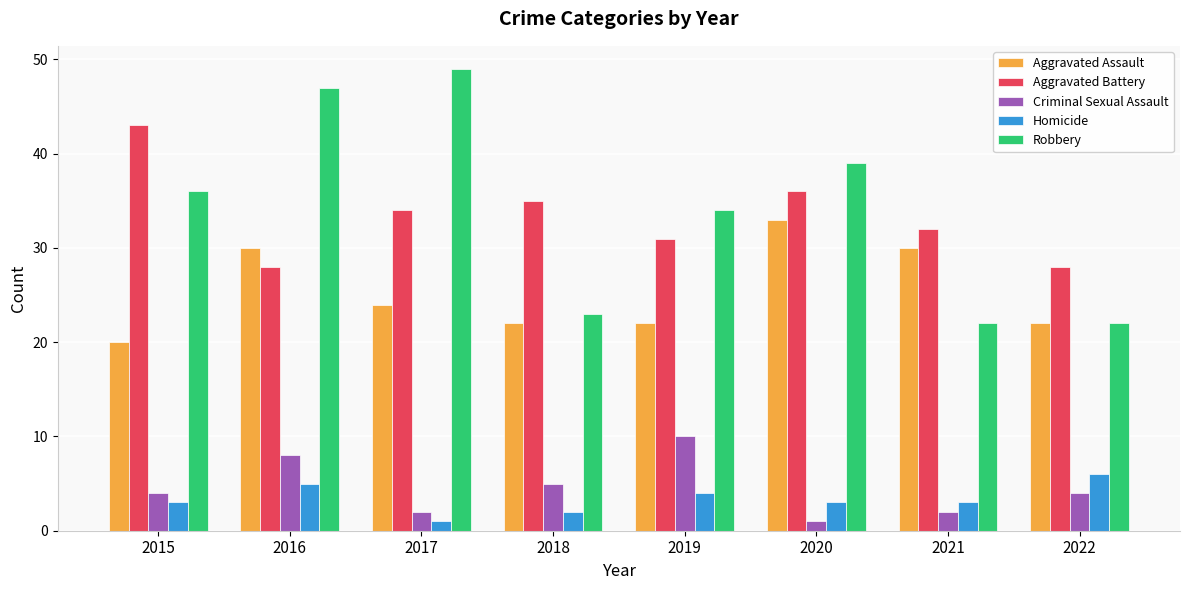

What is the approximate value of Aggravated Battery at 2022?

28